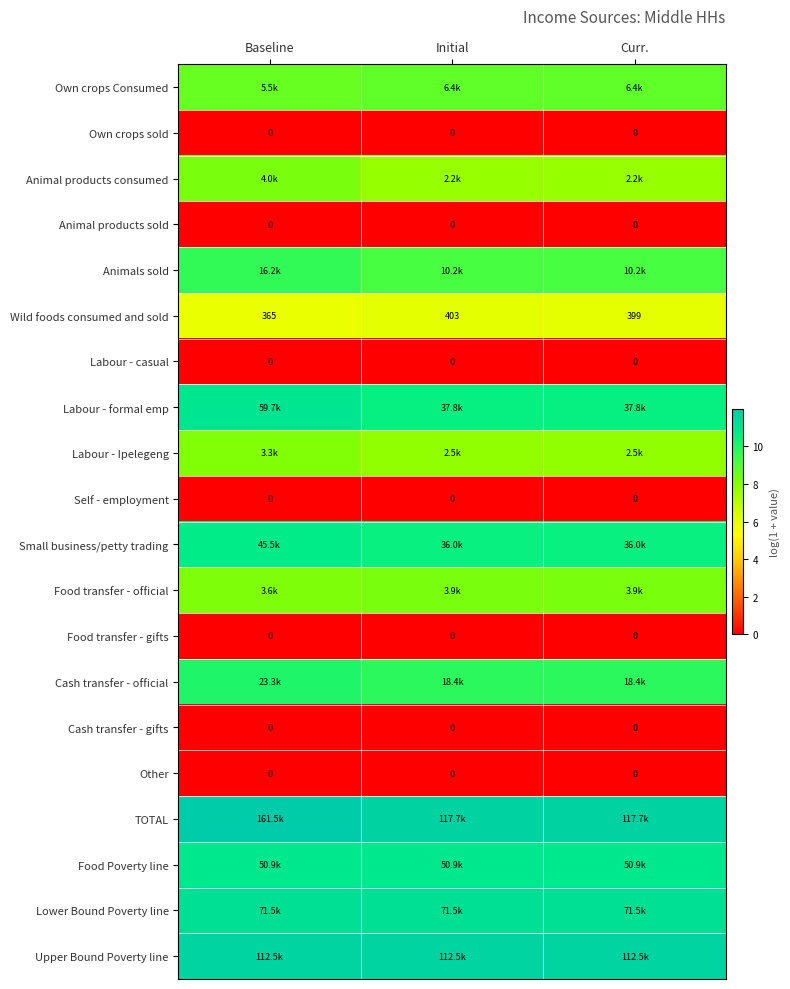

Count the number of categories in the chart.

3